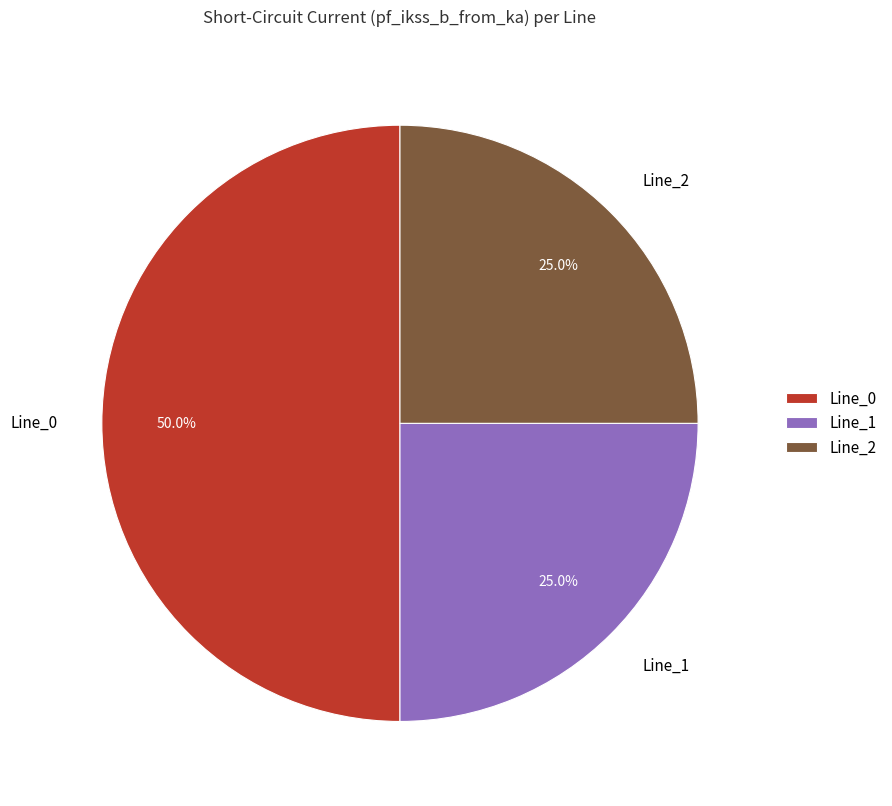

To the nearest percent, what is the average slice percentage?

33%